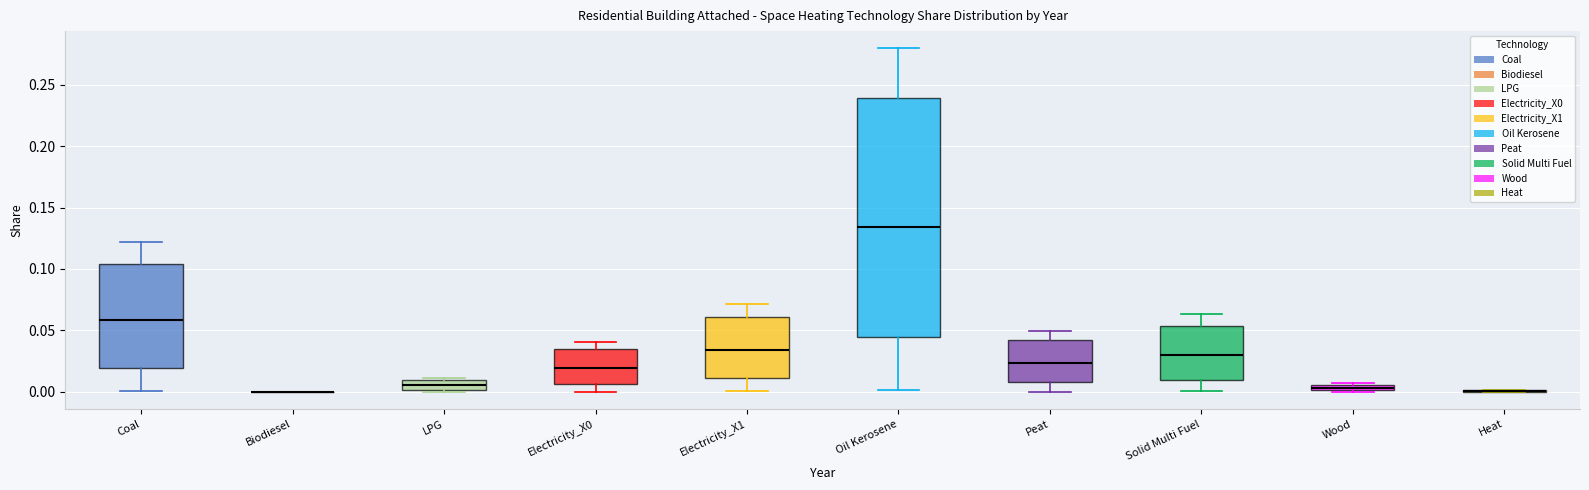

Which box is the tallest, from its lower edge to its upper edge?

Oil Kerosene